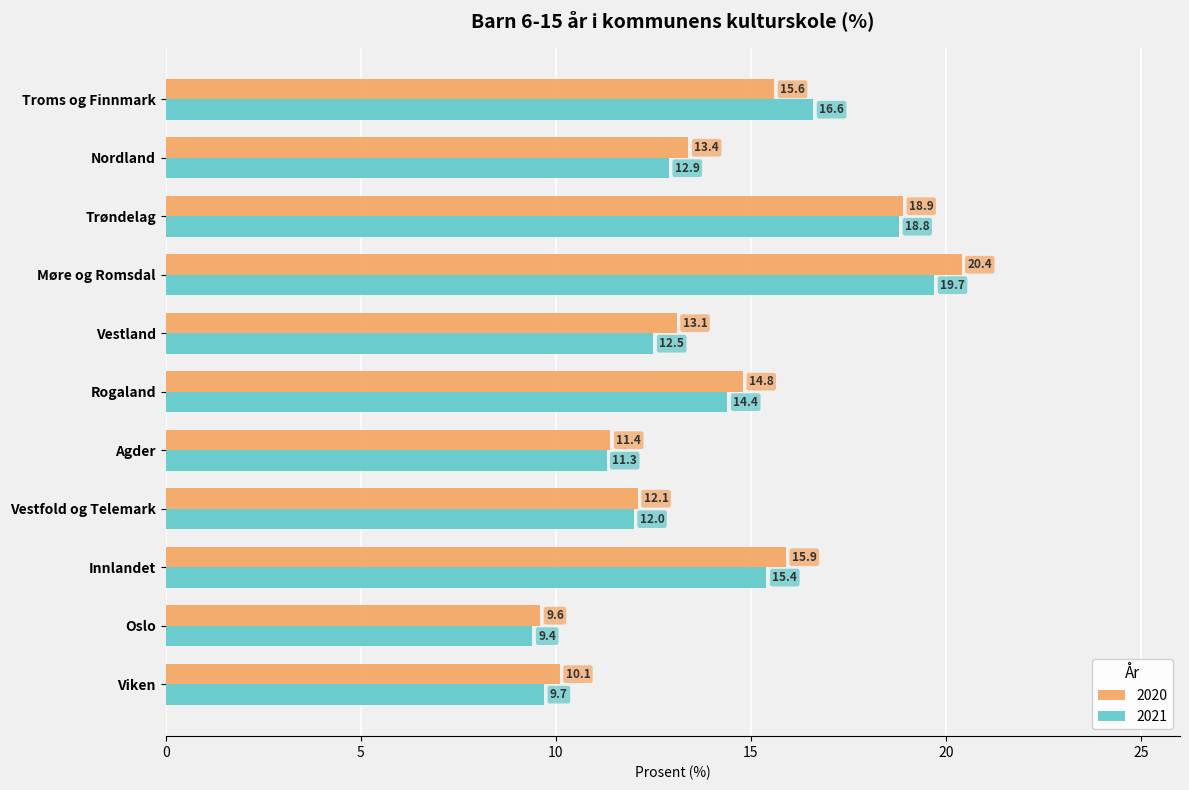

What is the sum of the 2021 values at Nordland and Vestland?

25.4